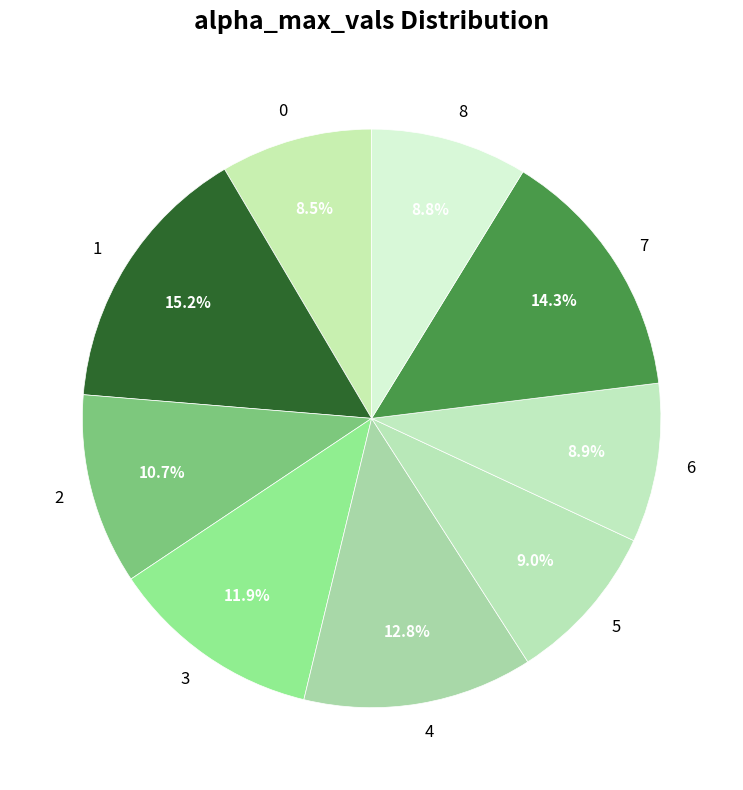

Combined, what portion of the pie is 7 and 6?

23.2%